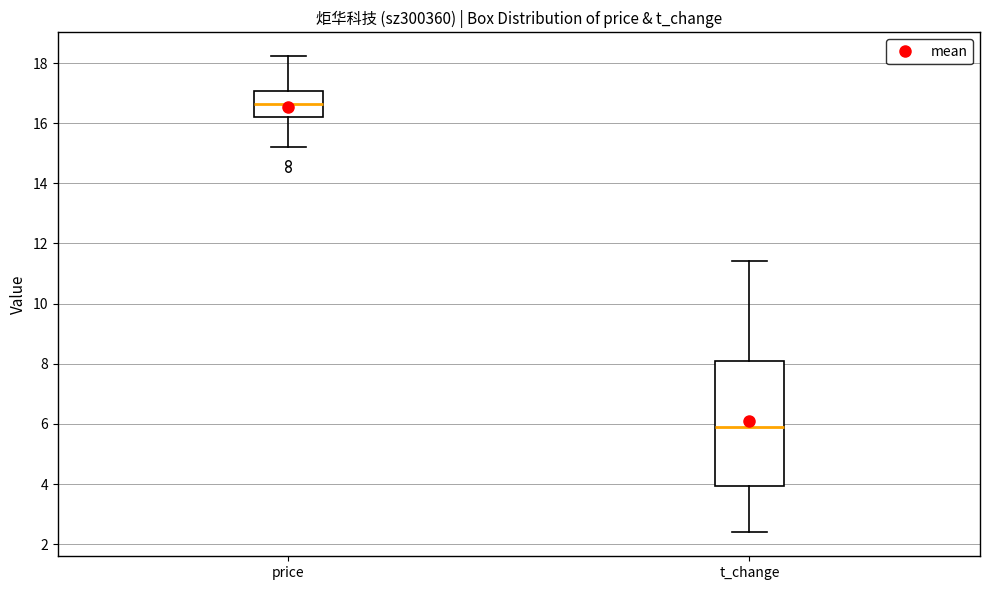

Reading left to right, transcribe this box plot: for each box, give where its median line is, the range the box spans, and where its two whiskers end, as read against the y-axis. The values are not printed on the chart, so give them approximately, as read against the axis.

price: median 16.6, box 16.2 to 17.0, whiskers 15.2 to 18.2
t_change: median 6.0, box 4.0 to 8.0, whiskers 2.4 to 11.4